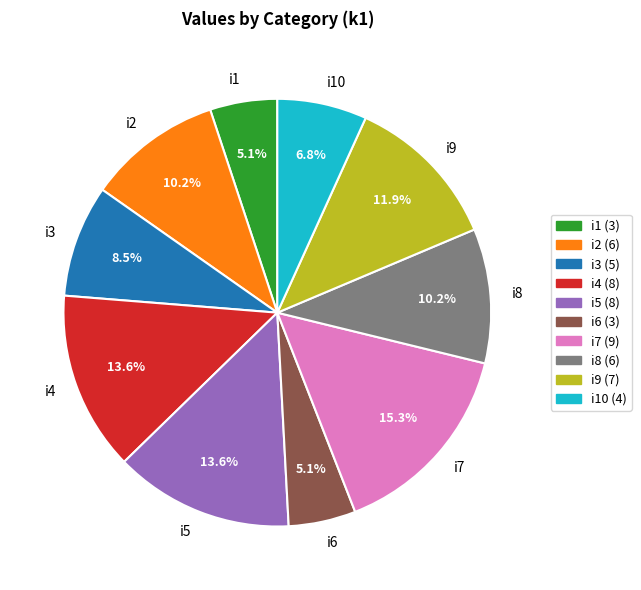

To the nearest percent, what is the difference between the i3 and i9 slice percentages?

3%